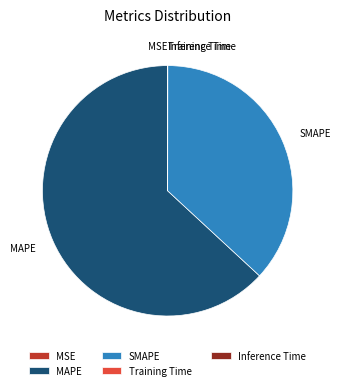

Does MAPE represent more than half of the total?

Yes